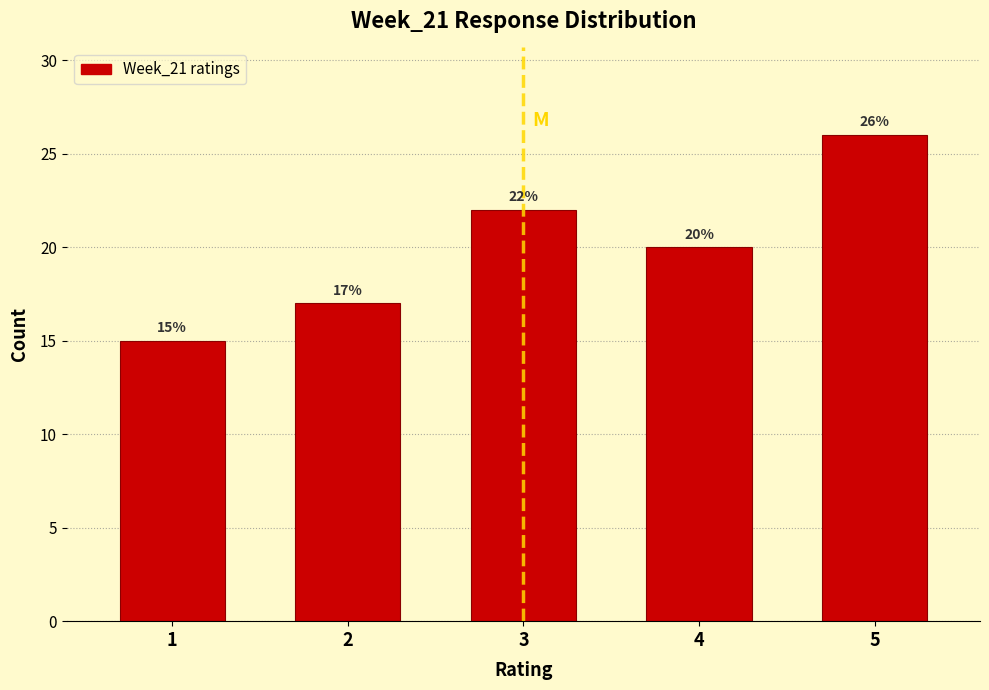

Reading right to left, what are all the values shown in this chart?

5=26	4=20	3=22	2=17	1=15